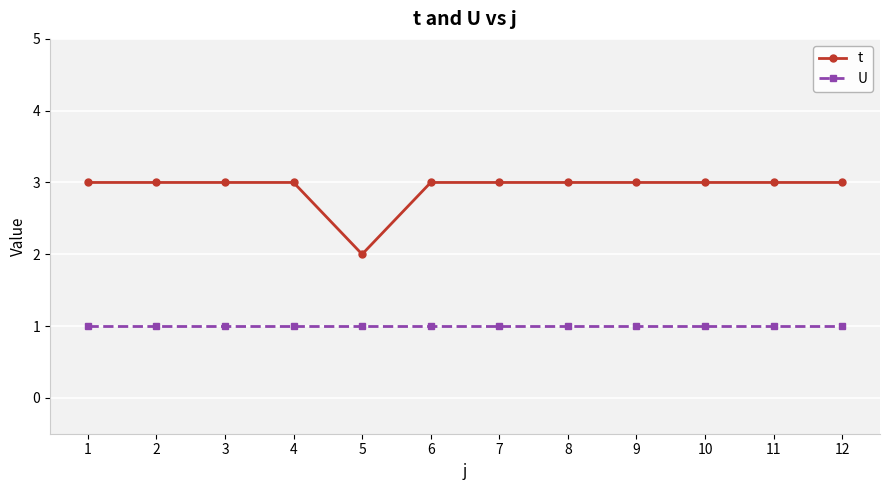

What is the value of the t point at the 7th from the left?

3